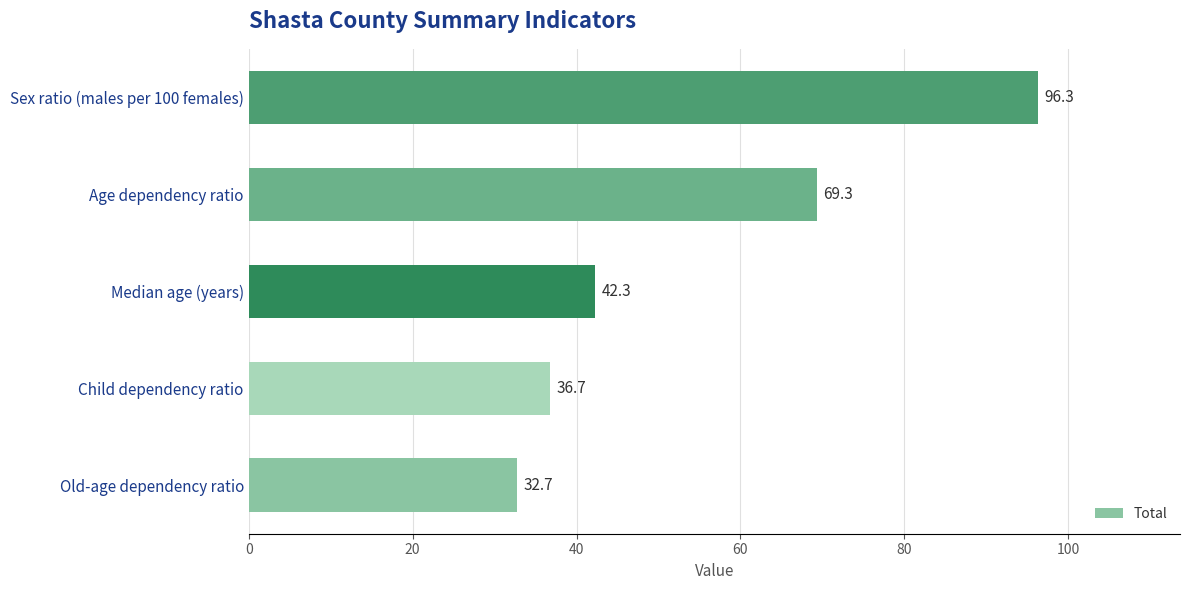

What is the maximum value shown in the chart?

96.3